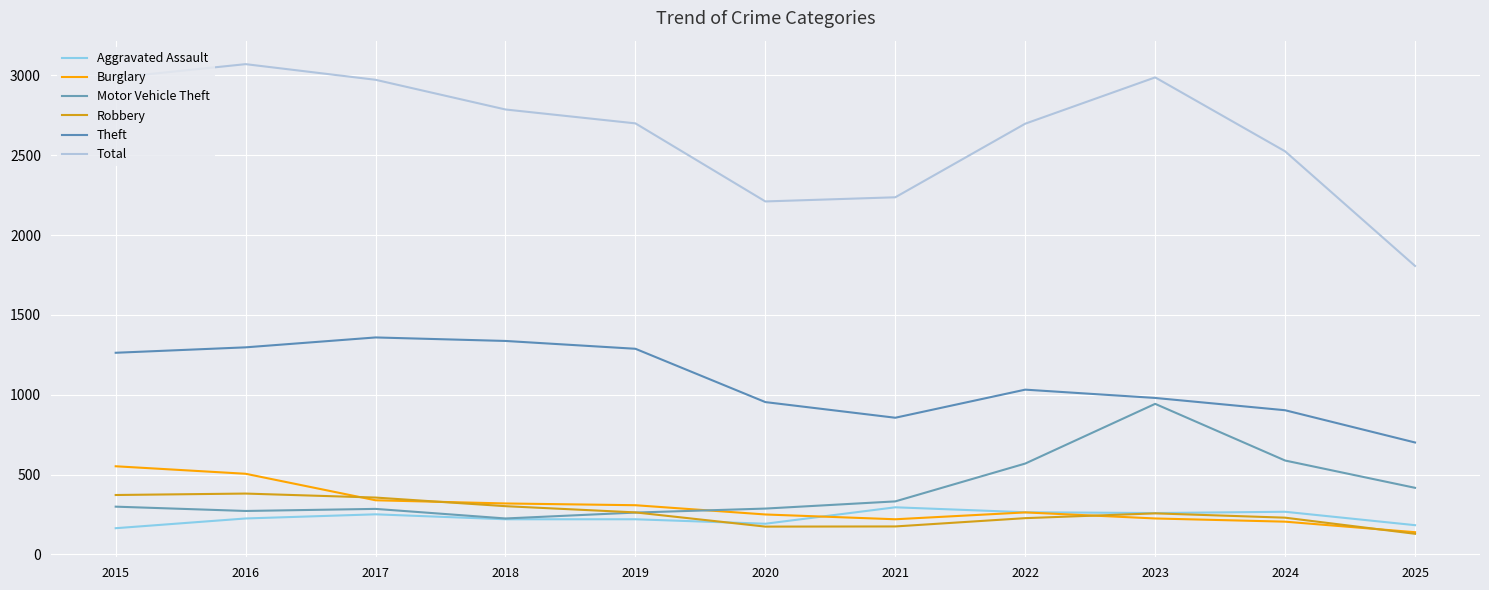

True or false: Theft and Aggravated Assault intersect in this chart.

False